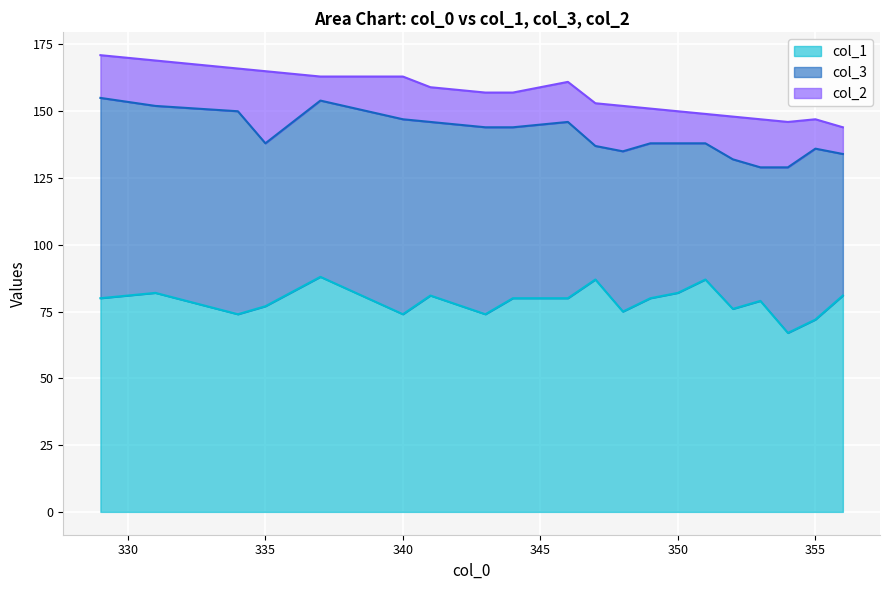

In col_2, how many points are higher than both neighbors (excluding endpoints)?

5